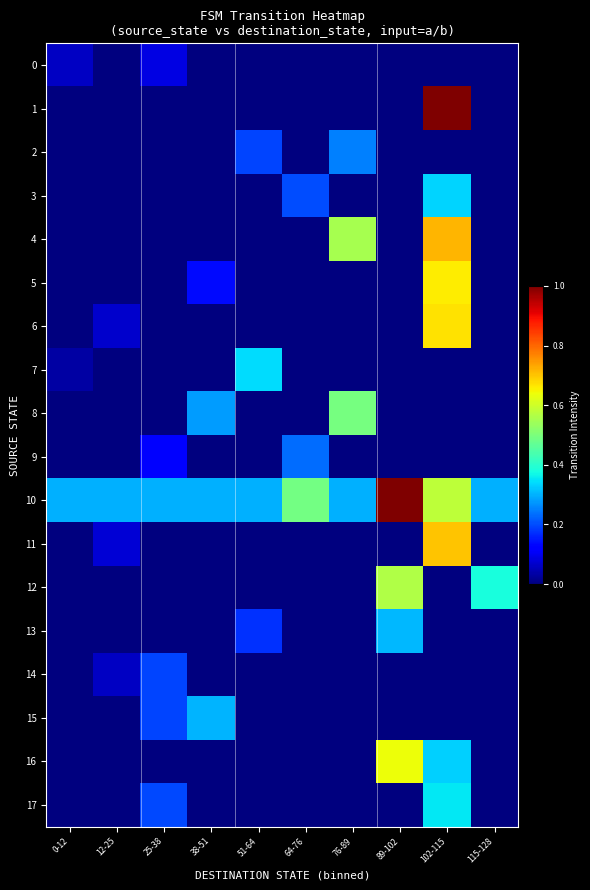

Between 64-76 and 115-128, which series saw the biggest shift?

12